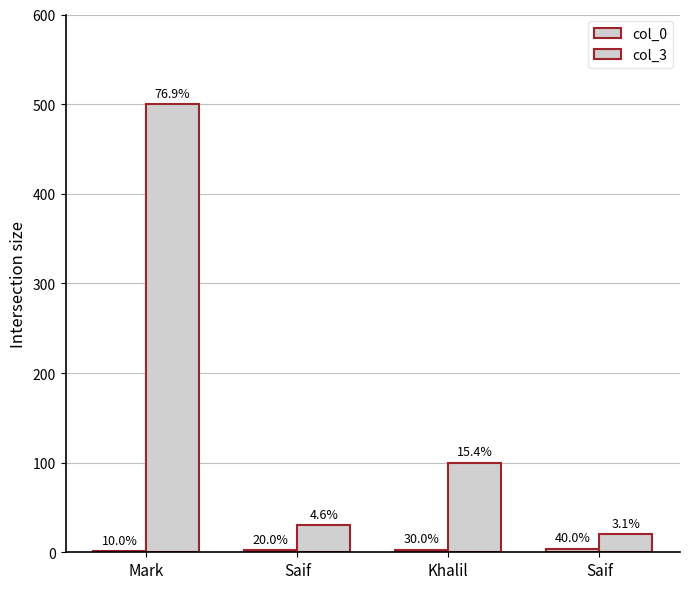

Are the bars grouped side by side (vs. stacked)?

Yes